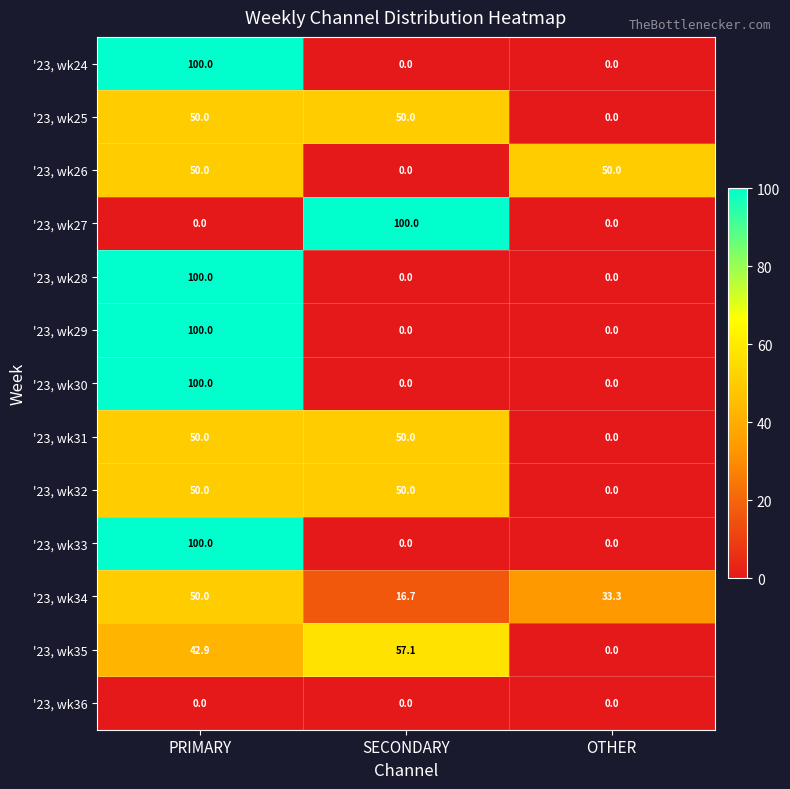

What is the spread (max minus min) of values at OTHER?

50.0